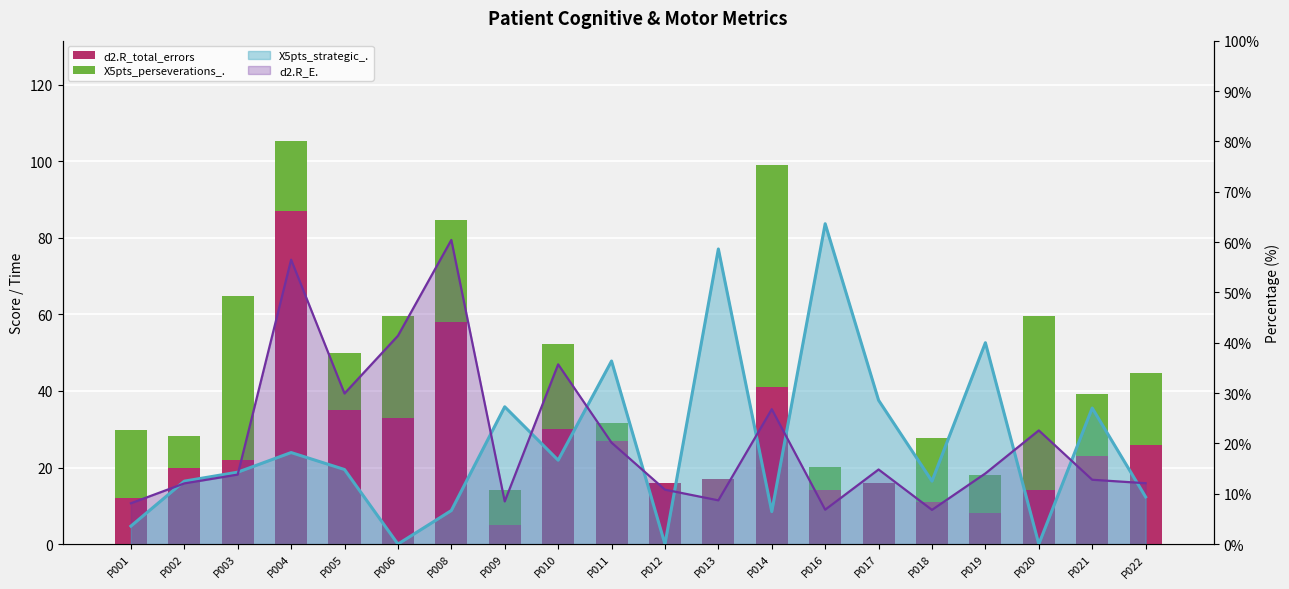

What is the average value of the X5pts_perseverations_. series?

18.1